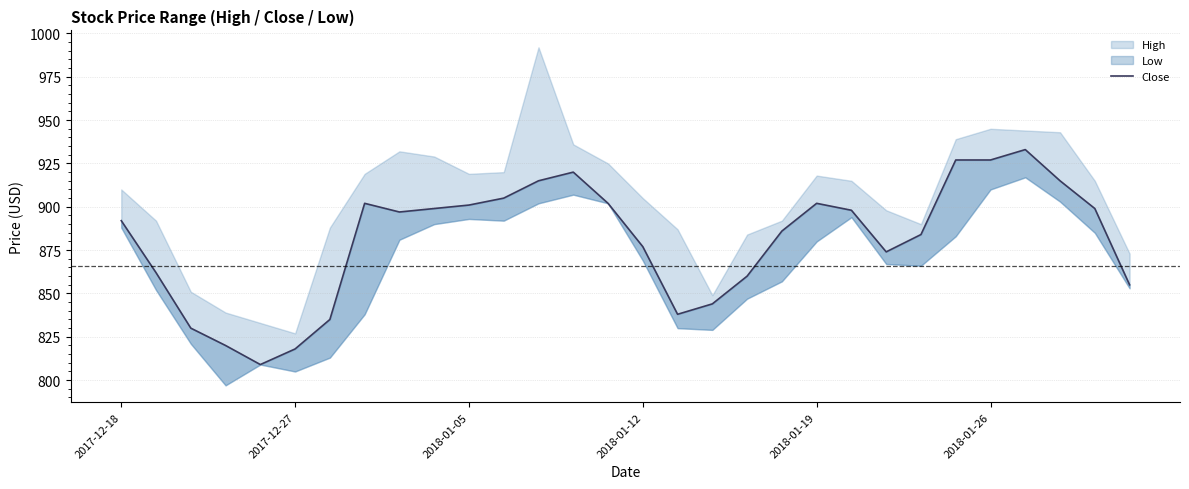

True or false: the data shows 1451 at 21.

False